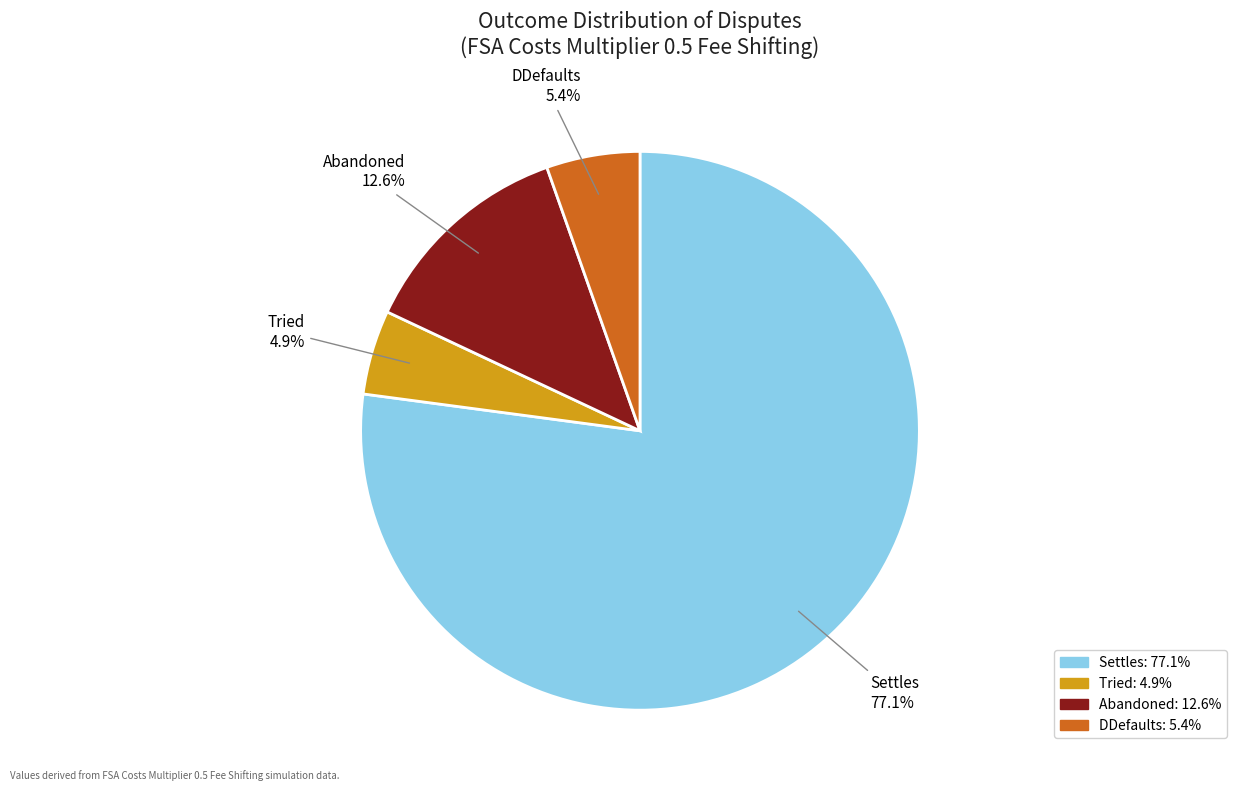

Which slice represents more than half of the pie?

Settles